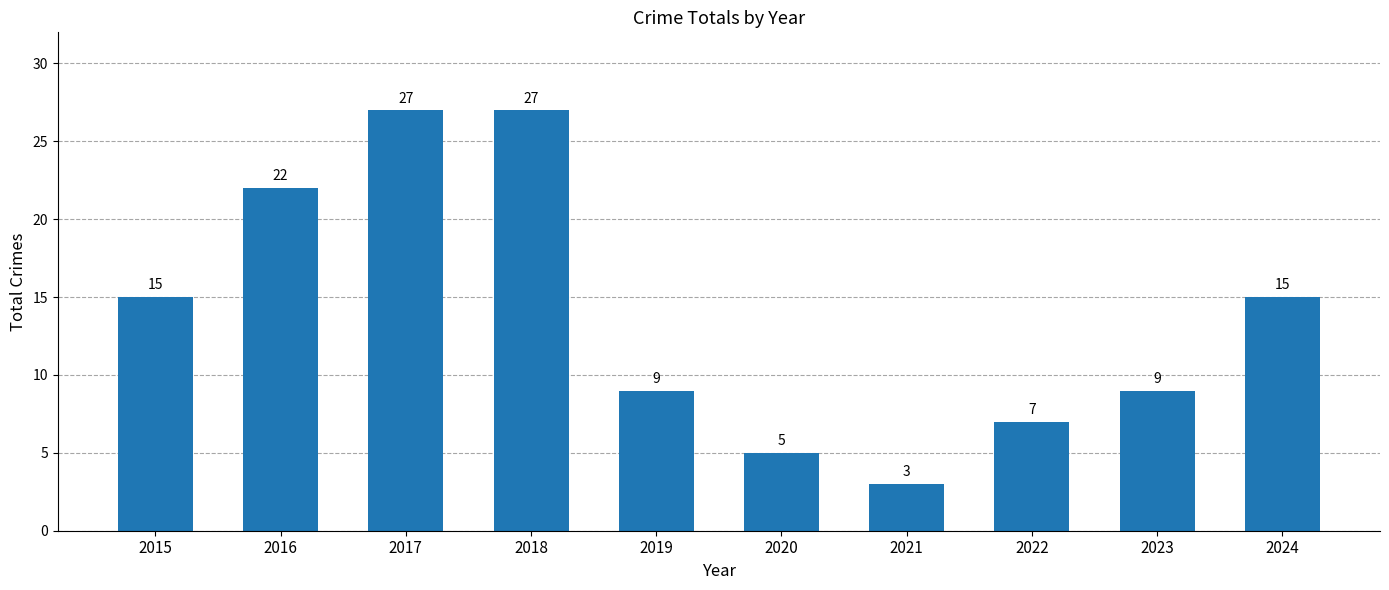

What is the value of the 2nd bar from the left?

22